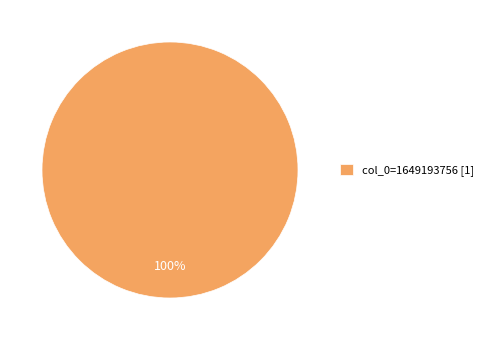

Which slice represents more than half of the pie?

col_0=1649193756 [1]